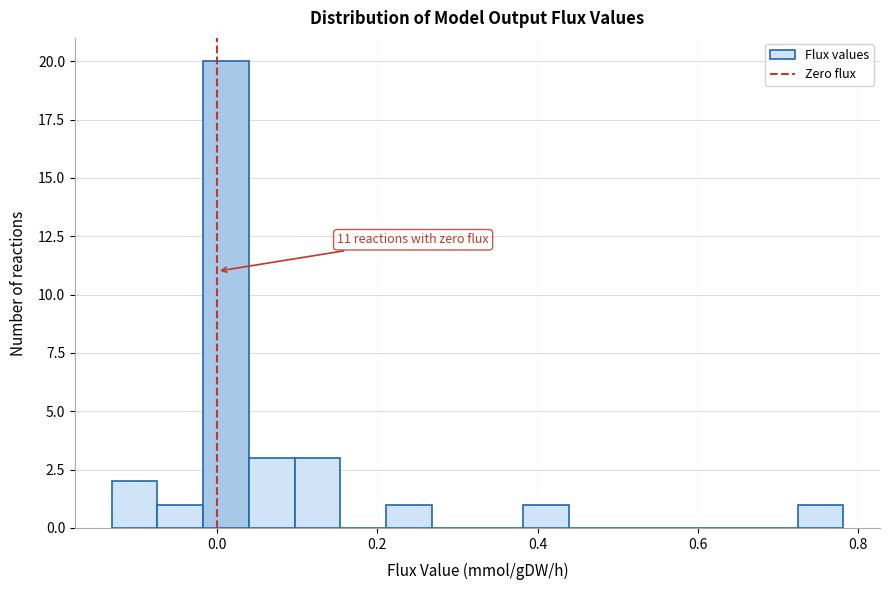

Around what value on the x-axis is the tallest bar? Give the approximate position of its centre, as read against the axis.

0.02